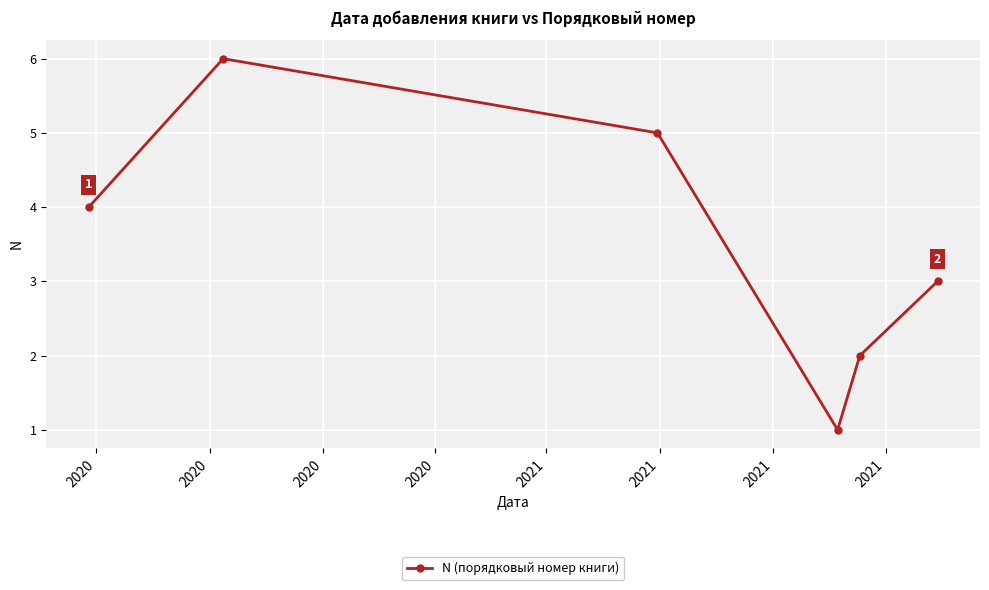

Is this an area chart (filled region under the line)?

No